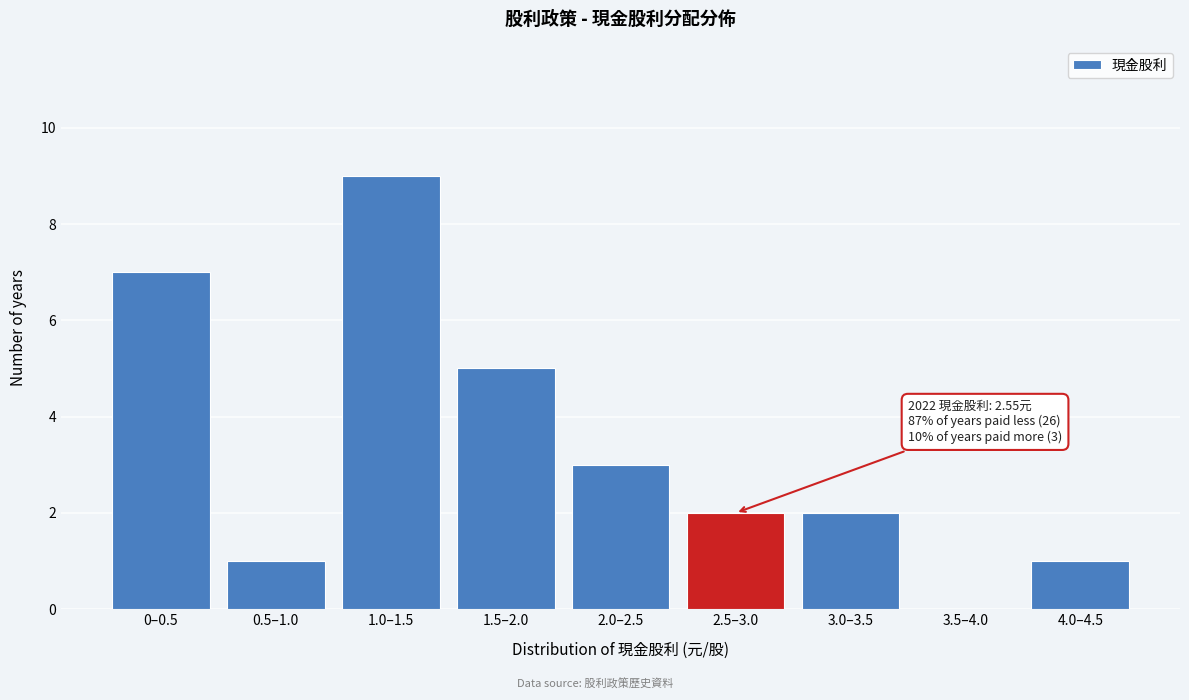

Reading right to left, list all the values displayed in this chart.

4.0–4.5=1	3.5–4.0=0	3.0–3.5=2	2.5–3.0=2	2.0–2.5=3	1.5–2.0=5	1.0–1.5=9	0.5–1.0=1	0–0.5=7